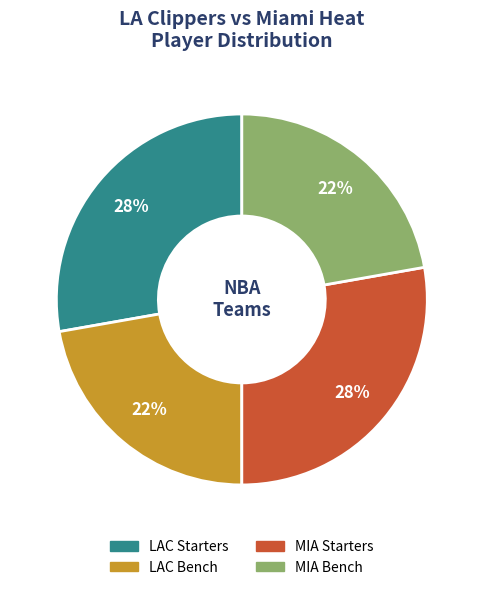

How many slices are in this pie chart?

4